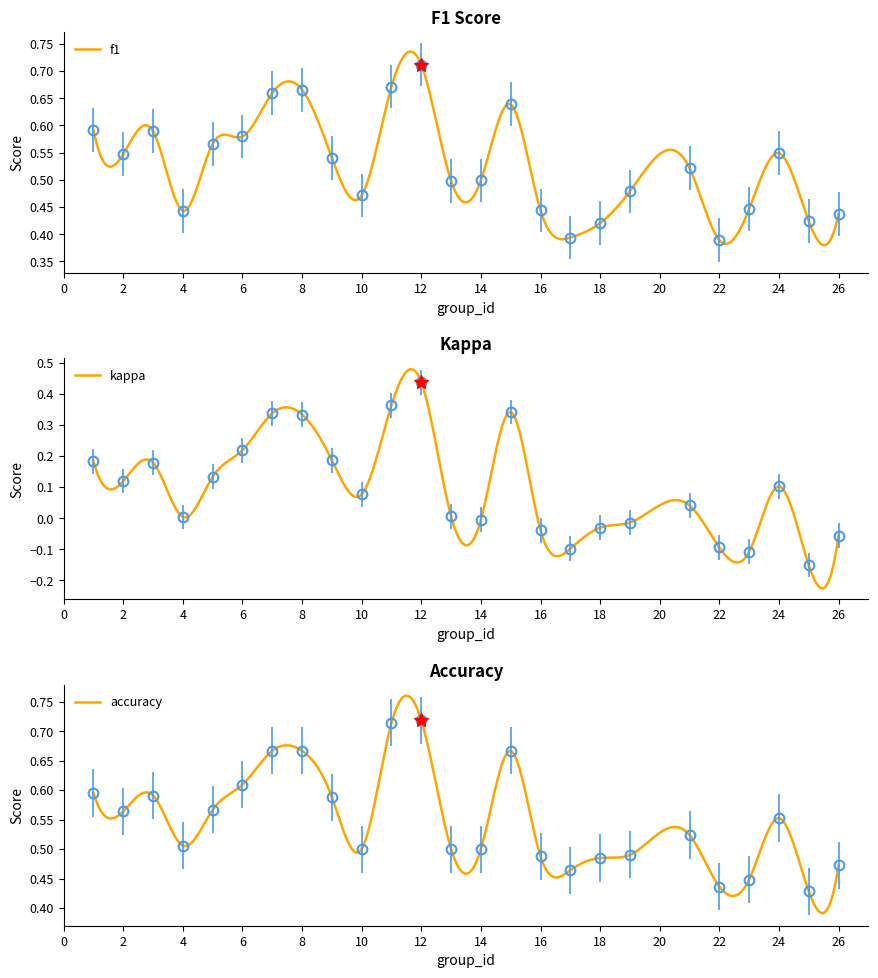

What is the value of the f1 point at the 20th from the left?

0.5